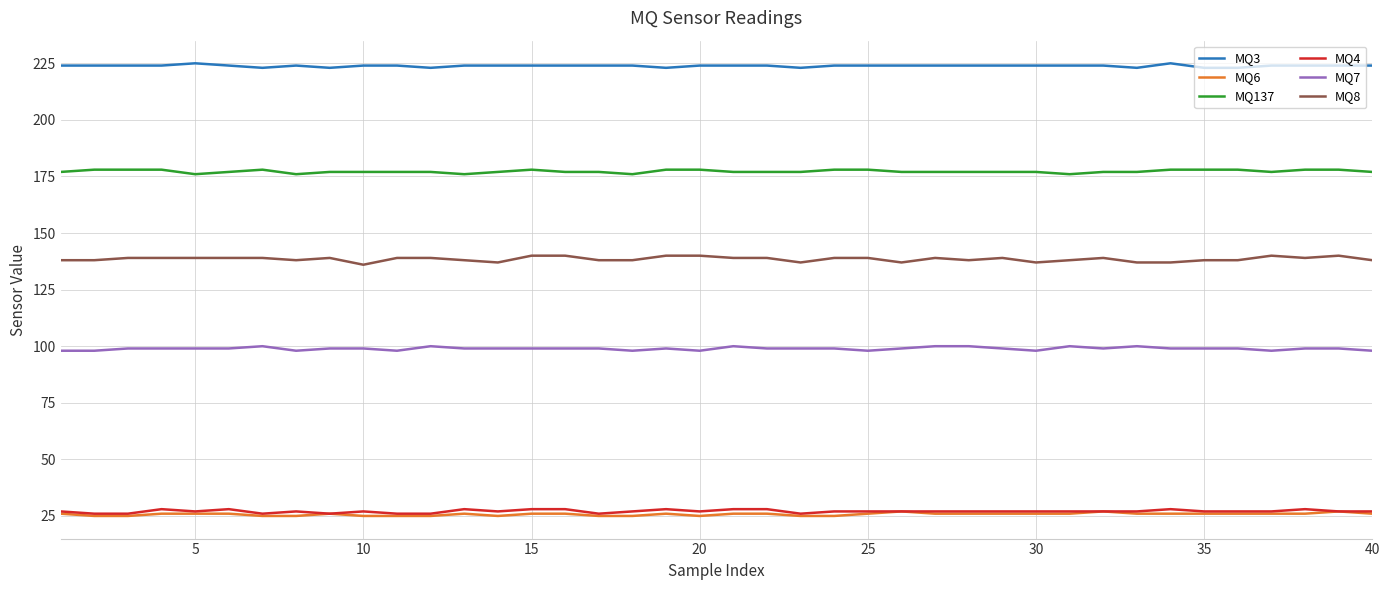

What is the maximum value shown in the chart?

225